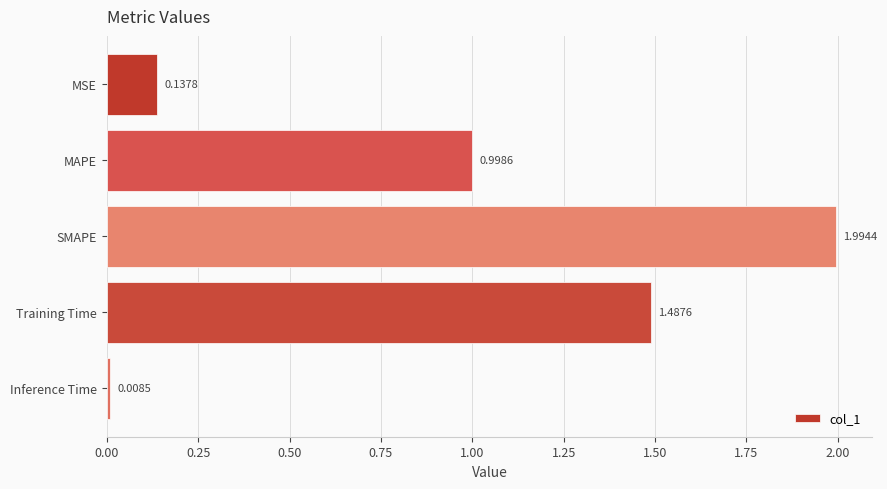

What is the change in value from Training Time to Inference Time?

-1.5